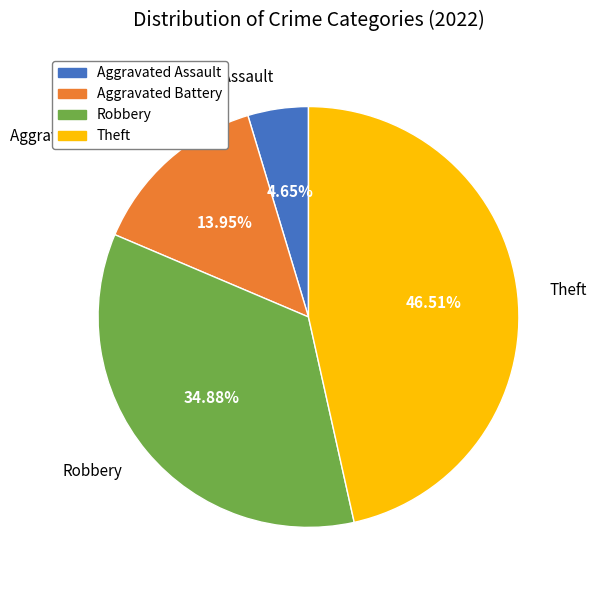

To the nearest percent, what is the combined percentage of Aggravated Battery and Theft?

60%